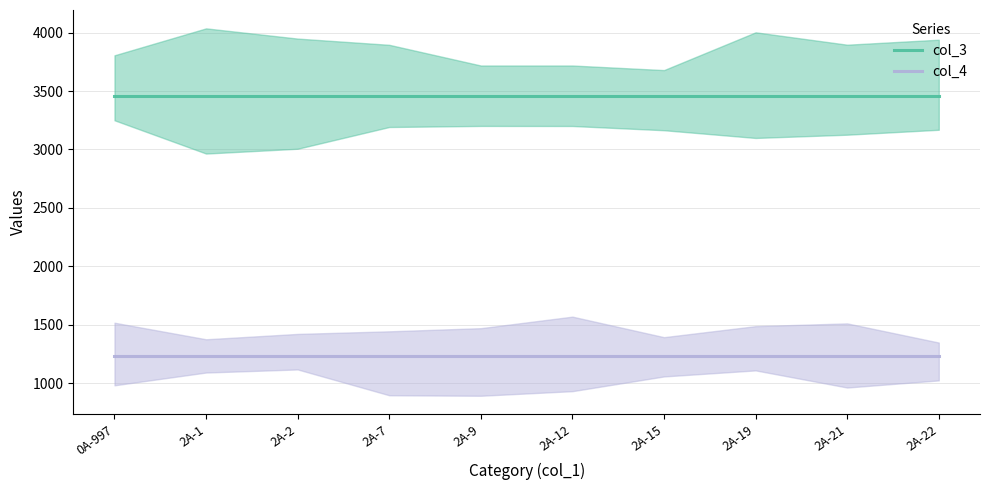

The value of col_4 at 2A-12 is 555. True or false?

False